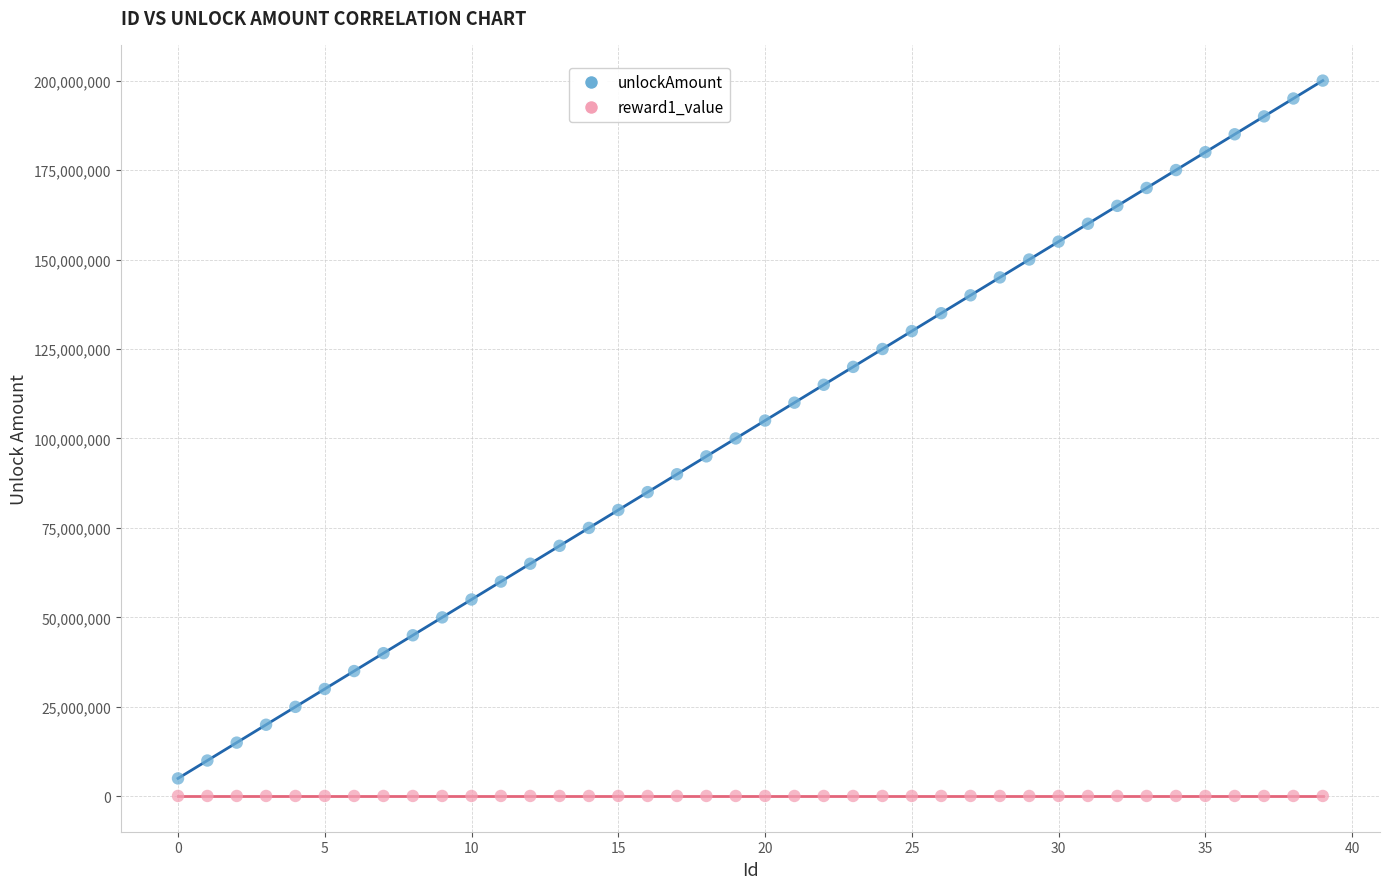

Which series contains the highest Y value?

unlockAmount